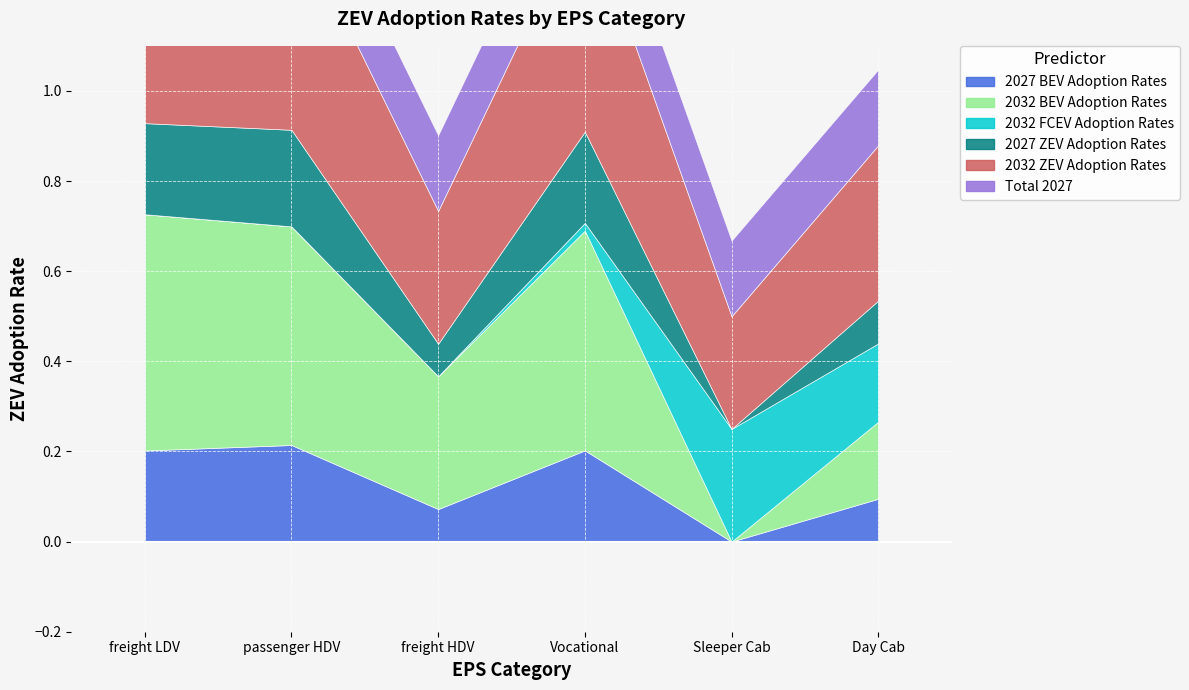

Where do 2032 FCEV Adoption Rates and 2027 ZEV Adoption Rates first cross each other?

Vocational and Sleeper Cab